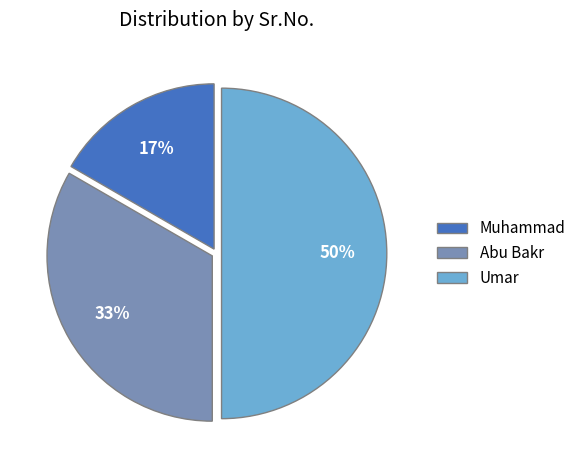

Combined, do Muhammad and Umar account for over 50%?

Yes